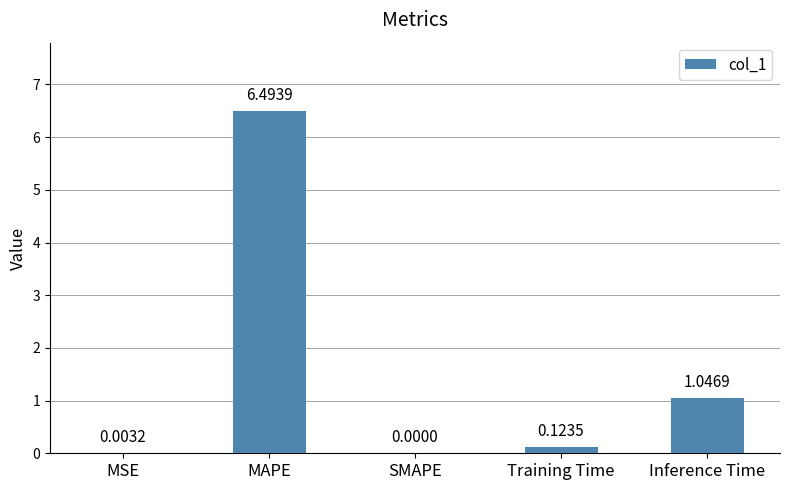

How many data points does each series have?

5